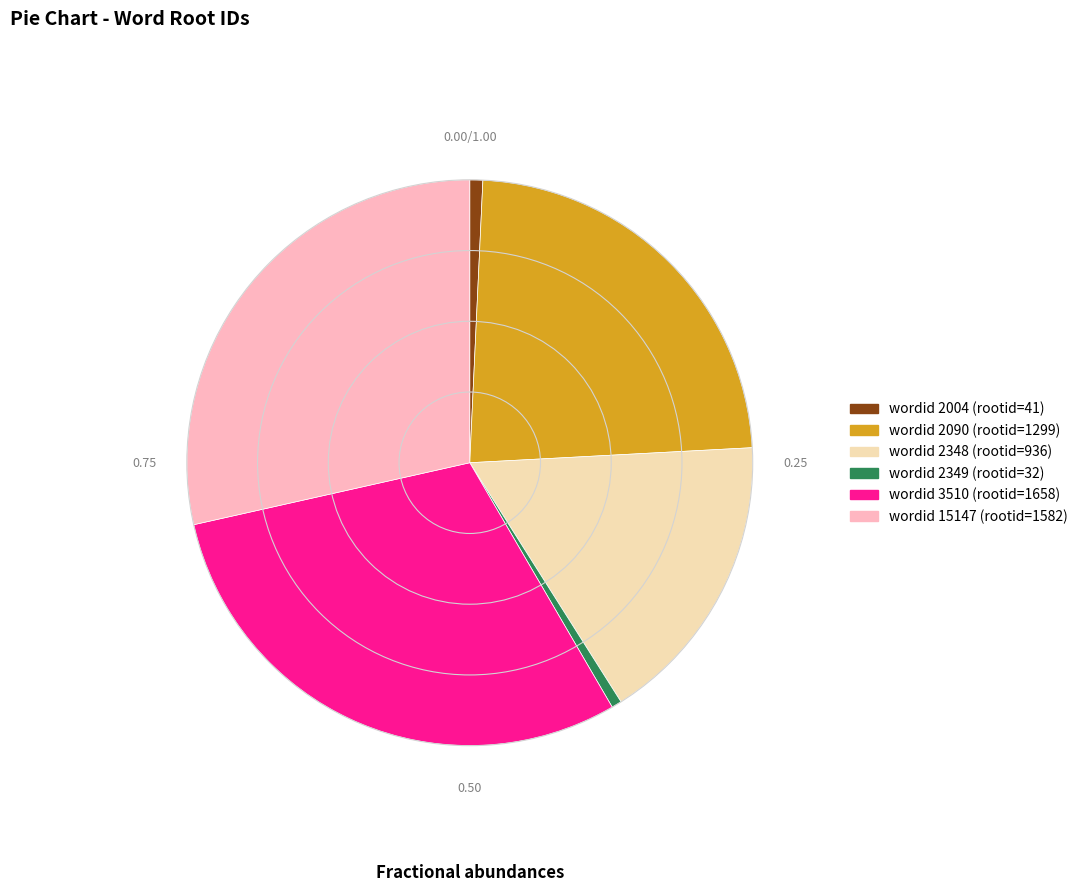

Is there any slice that represents more than half of the pie?

No